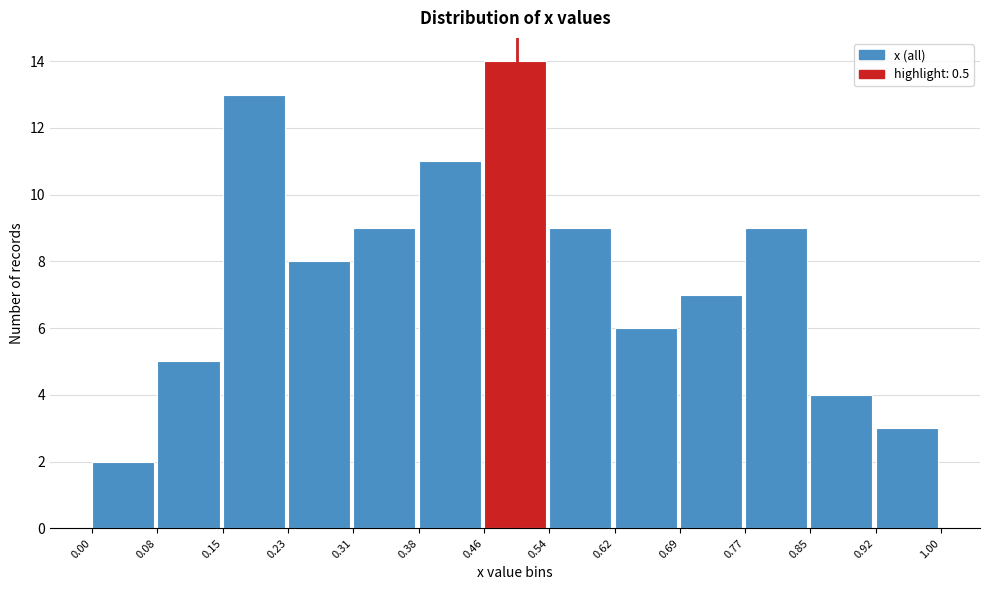

Reading left to right, transcribe this chart: for each bar, give the range it covers on the x-axis and its height. The values are not printed on the chart, so give them approximately, as read against the axis.

0.00 to 0.08: 2
0.08 to 0.15: 5
0.15 to 0.23: 13
0.23 to 0.31: 8
0.31 to 0.38: 9
0.38 to 0.46: 11
0.46 to 0.54: 14
0.54 to 0.62: 9
0.62 to 0.69: 6
0.69 to 0.77: 7
0.77 to 0.85: 9
0.85 to 0.92: 4
0.92 to 1.00: 3